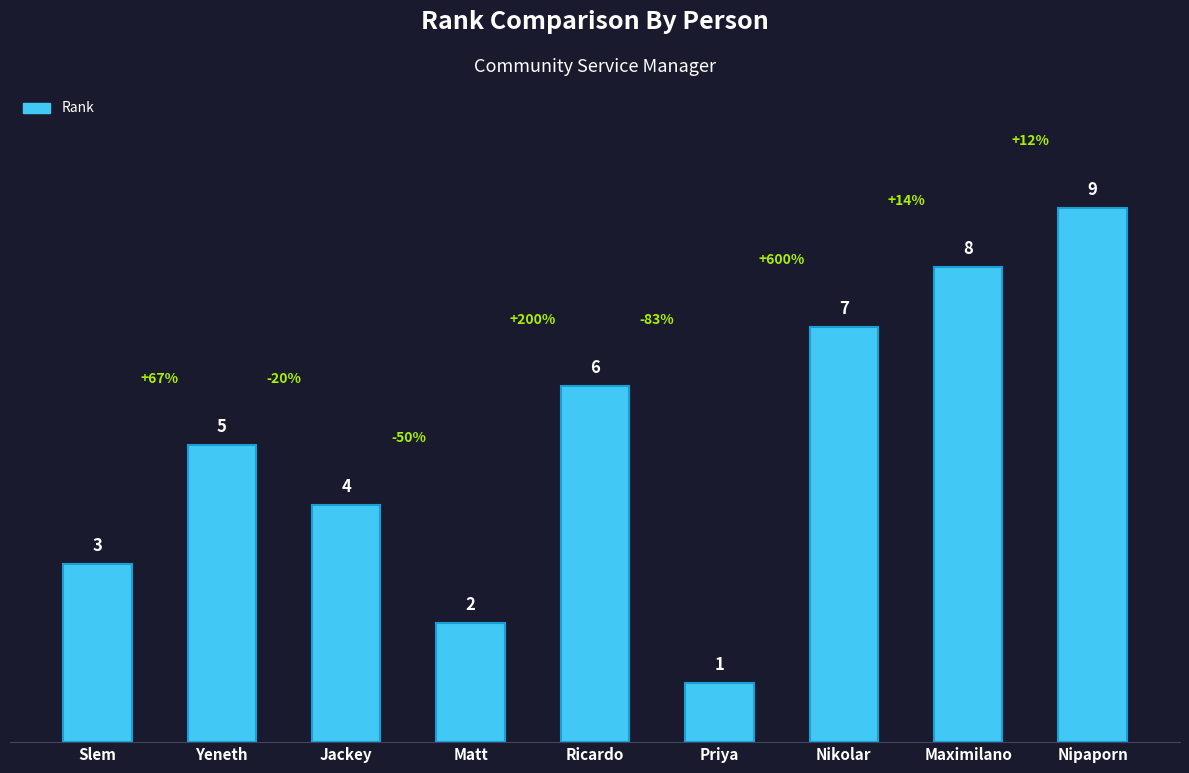

What is the difference between the values at Maximilano and Nipaporn?

1